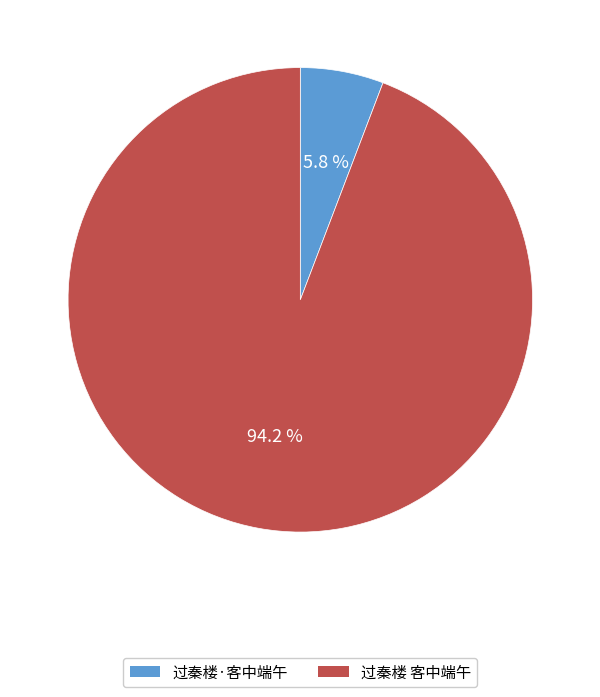

Rank the categories by value from highest to lowest.

过秦楼 客中端午, 过秦楼·客中端午